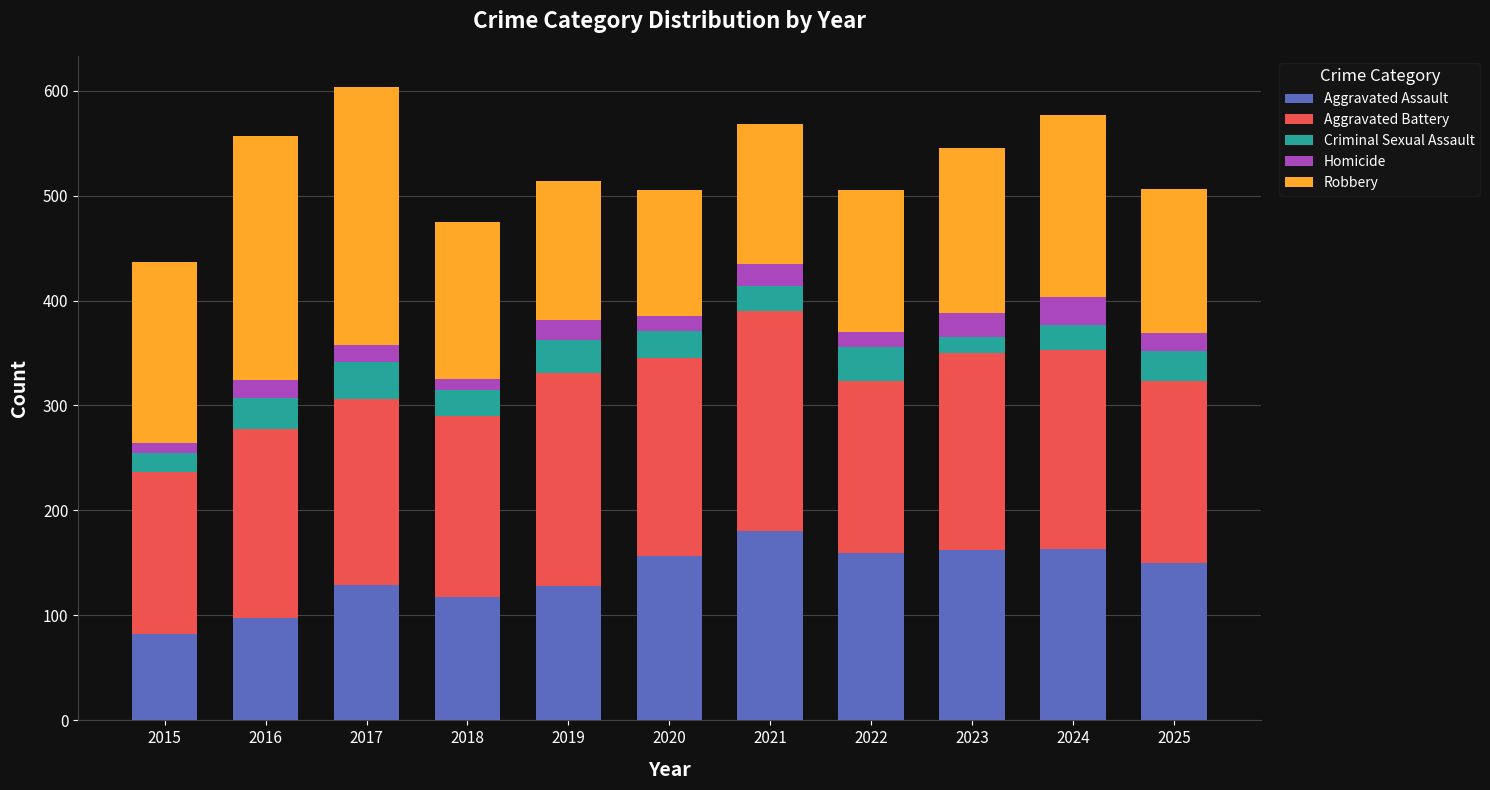

At which label does Aggravated Assault reach its minimum?

2015